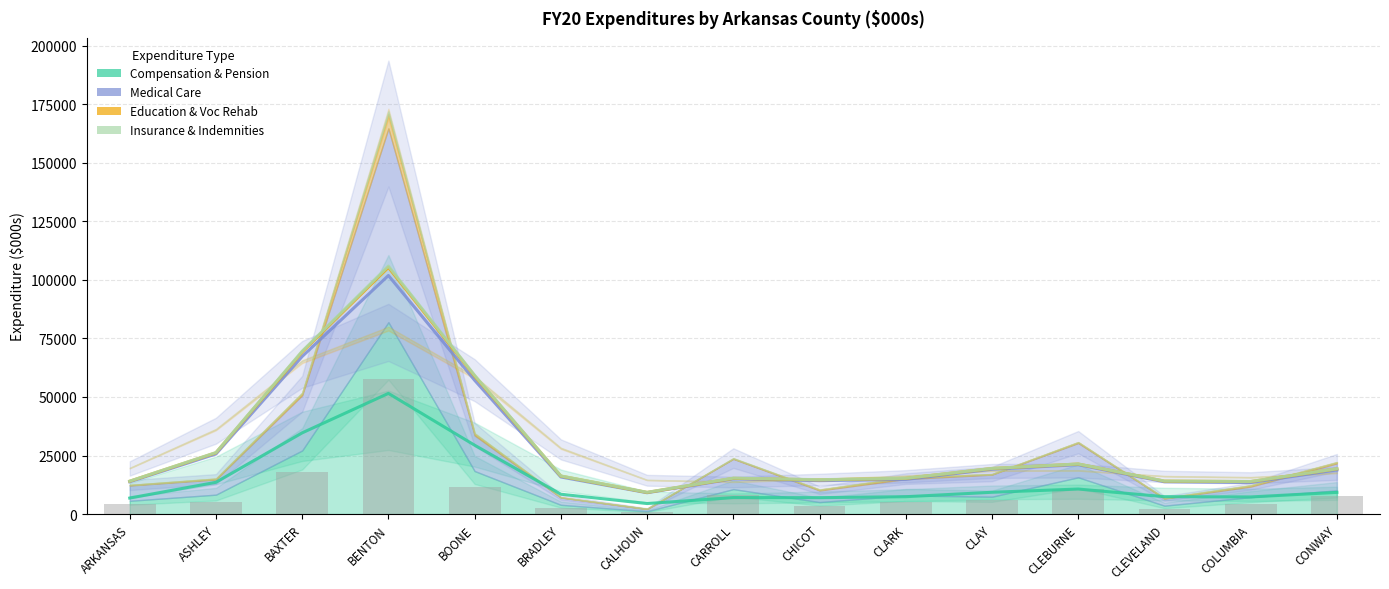

List the labels in order of Medical Care value, smallest first.

CALHOUN, CLEVELAND, BRADLEY, COLUMBIA, CHICOT, ASHLEY, ARKANSAS, CLARK, CLAY, CONWAY, CARROLL, CLEBURNE, BOONE, BAXTER, BENTON